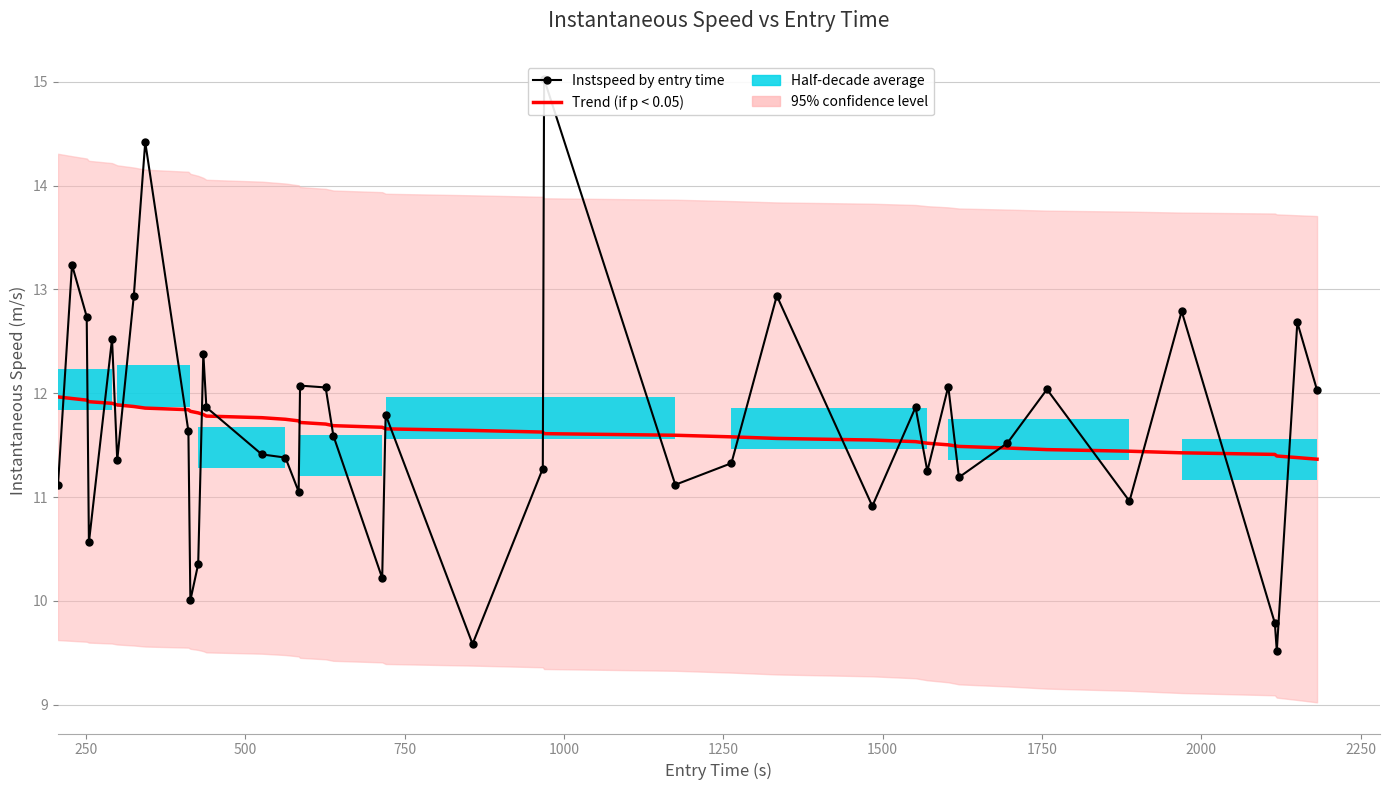

Reading left to right, list all the values displayed in this chart.

Trend (if p < 0.05): 12.0	11.9	11.9	11.9	11.9	11.9	11.9	11.9	11.8	11.8	11.8	11.8	11.8	11.8	11.7	11.7	11.7	11.7	11.7	11.7	11.7	11.6	11.6	11.6	11.6	11.6	11.6	11.5	11.5	11.5	11.5	11.5	11.5	11.5	11.4	11.4	11.4	11.4	11.4	11.4
Instspeed by entry time: 11.1	13.2	12.7	10.6	12.5	11.4	12.9	14.4	11.6	10.0	10.4	12.4	11.9	11.4	11.4	11.1	12.1	12.1	11.6	10.2	11.8	9.6	11.3	15.0	11.1	11.3	12.9	10.9	11.9	11.3	12.1	11.2	11.5	12.0	11.0	12.8	9.8	9.5	12.7	12.0